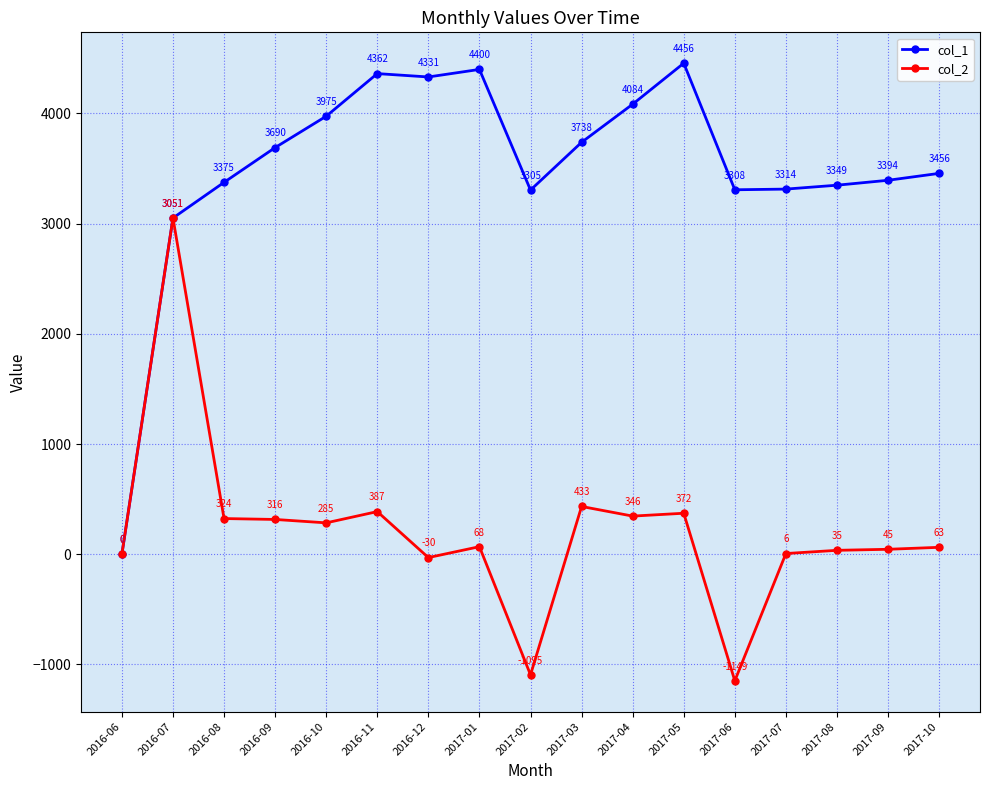

How many series are shown in this chart?

2